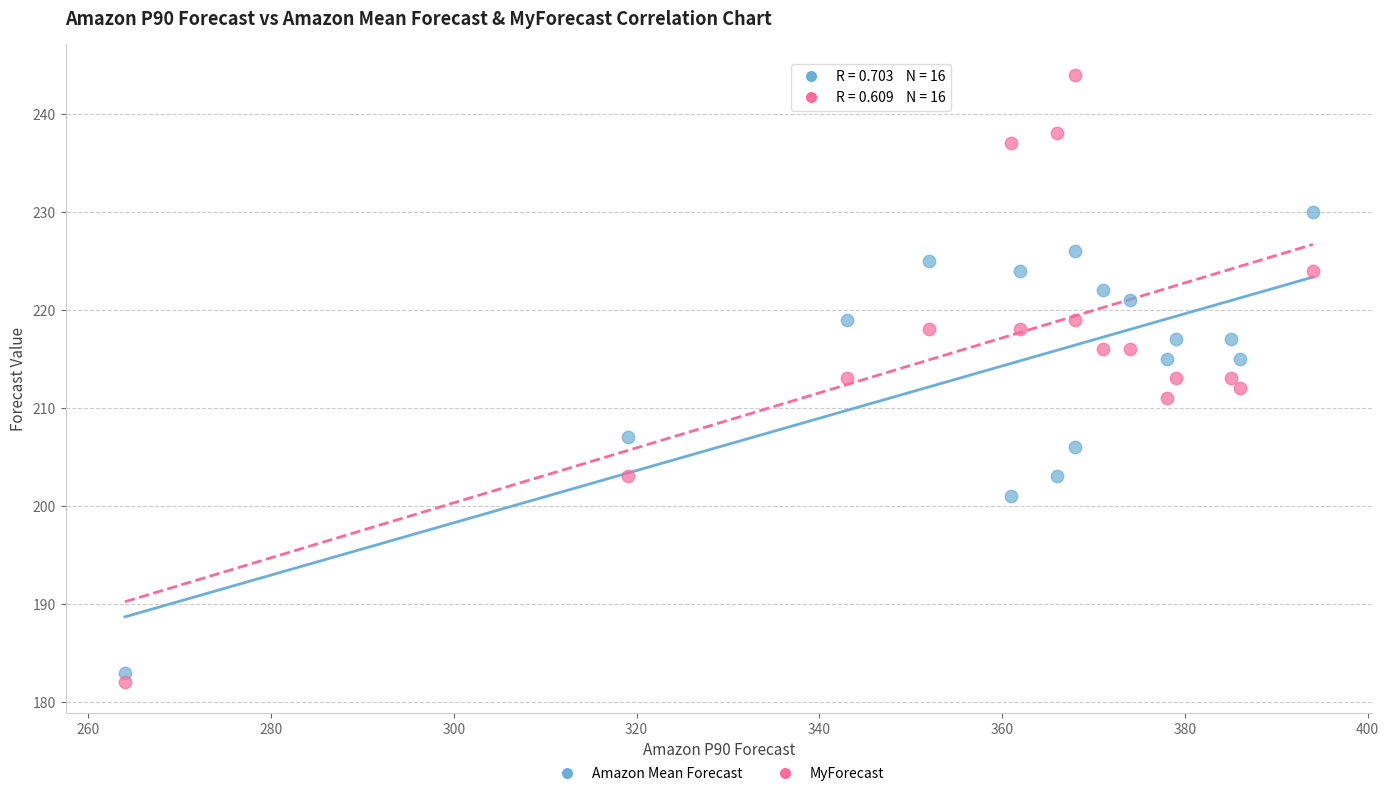

What are all the series names shown in the legend?

Amazon Mean Forecast, MyForecast